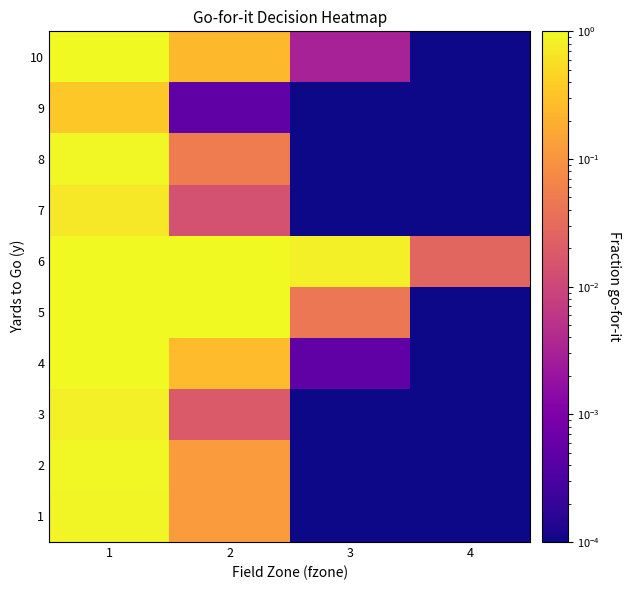

How many distinct data groups are displayed?

10